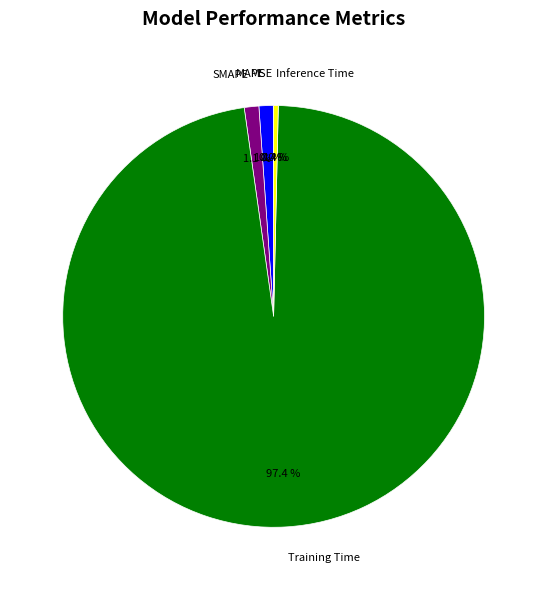

Which category has the biggest portion of the pie?

Training Time